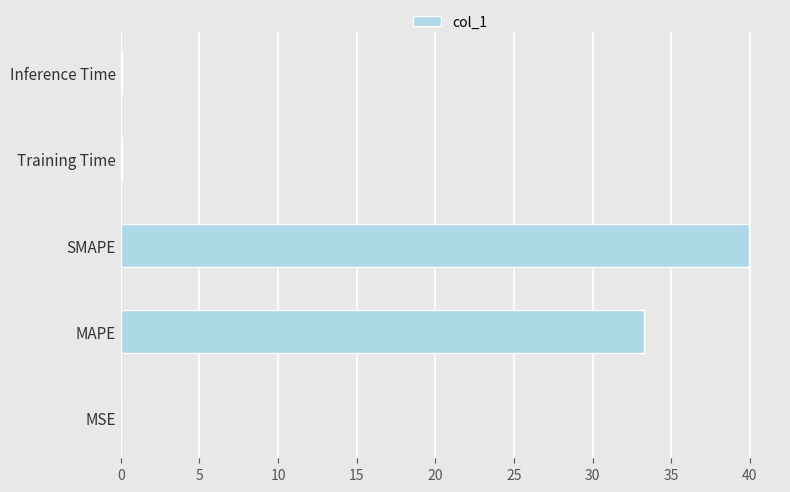

What is the sum of all values?

73.4